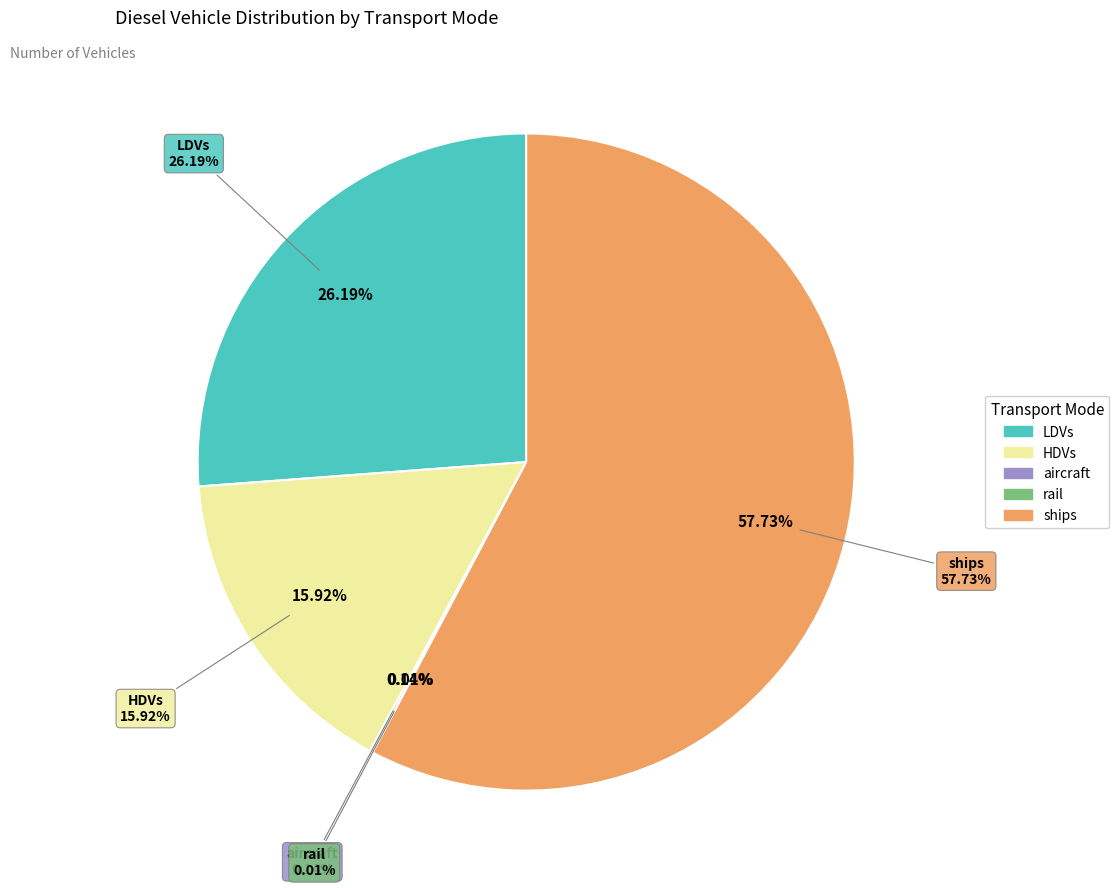

What percentage is NOT represented by rail?

100.0%